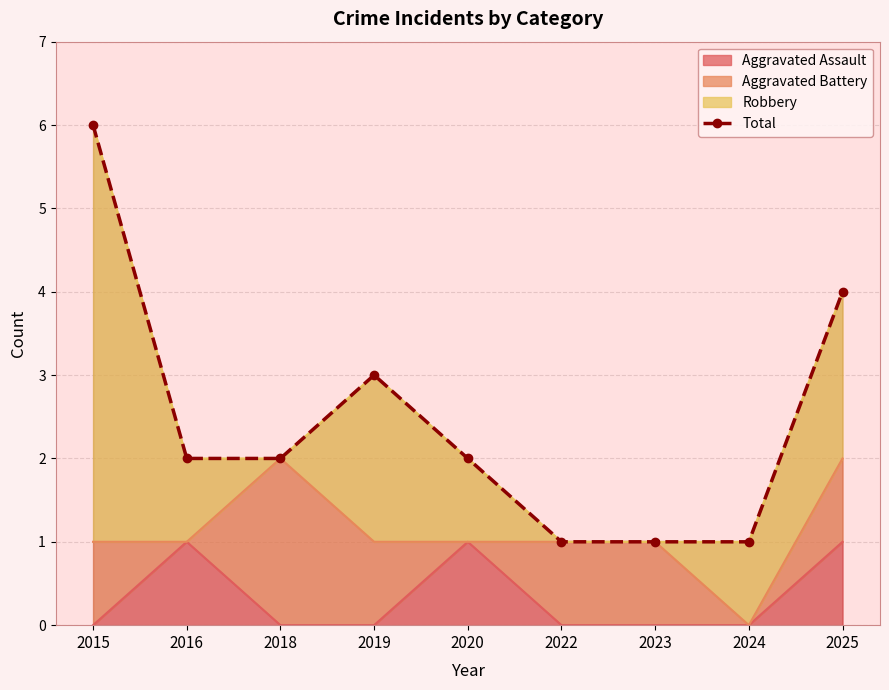

True or false: Aggravated Assault has a value of 0 at 2022.

True